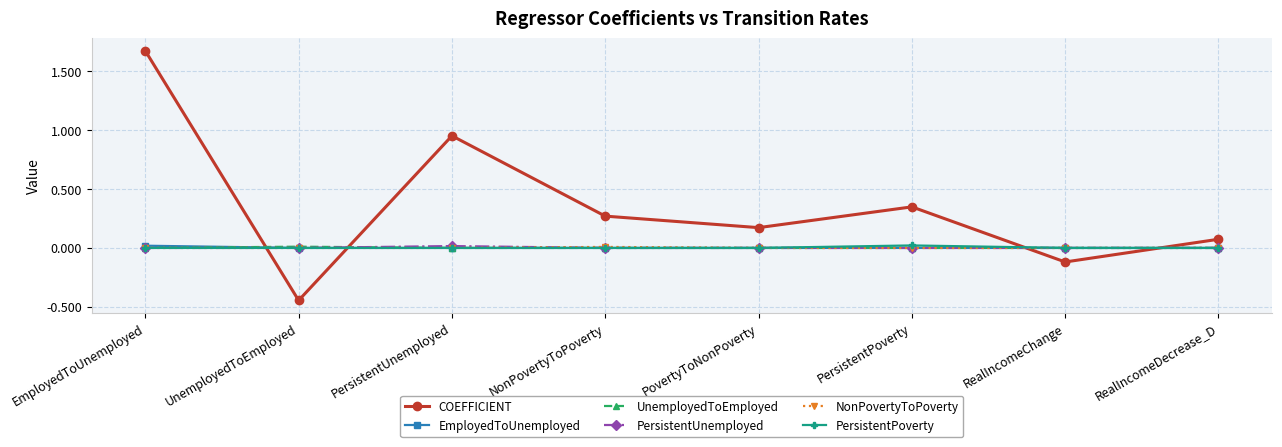

The PersistentPoverty series shows 0.0 at RealIncomeDecrease_D. True or false?

True